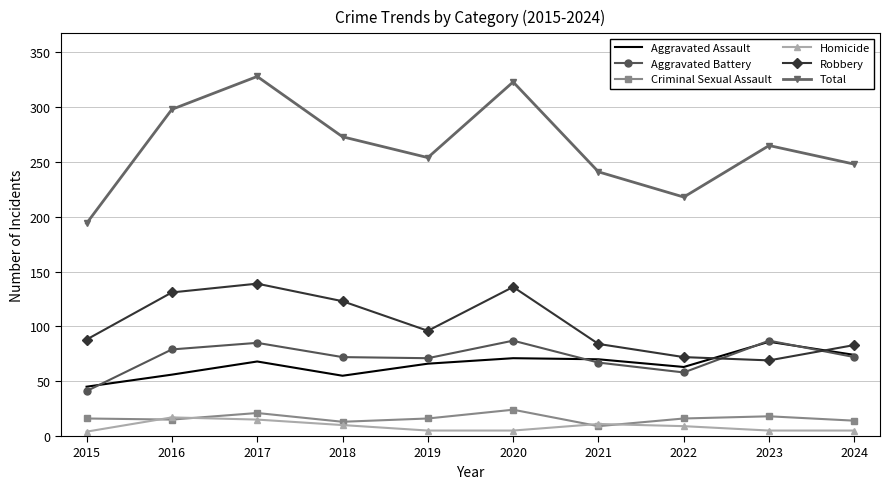

What is the difference between the Aggravated Assault values at 2024 and 2023?

12